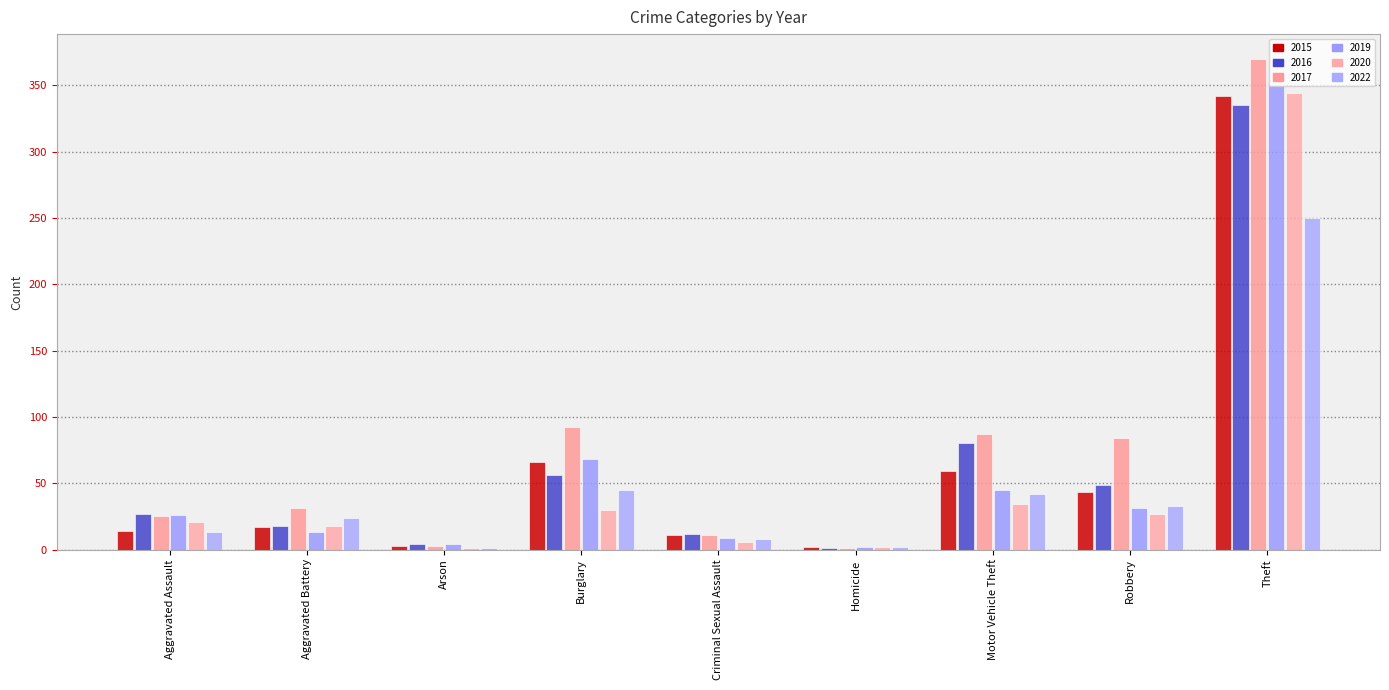

What is the total value across all series at Aggravated Assault?

126